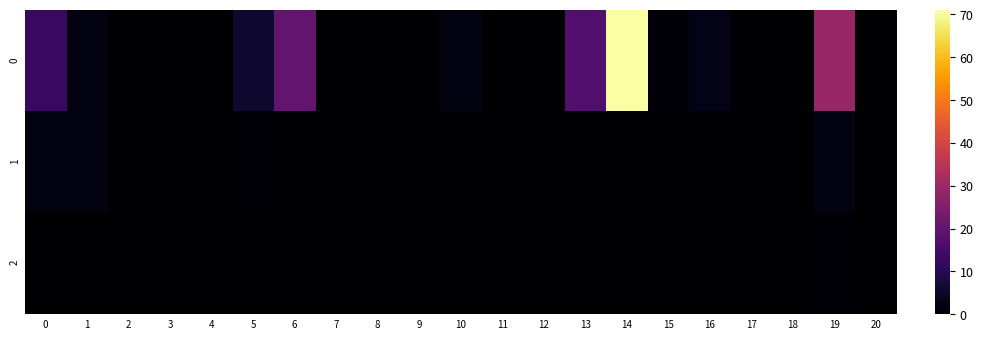

What is the spread (max minus min) of values at 5?

6